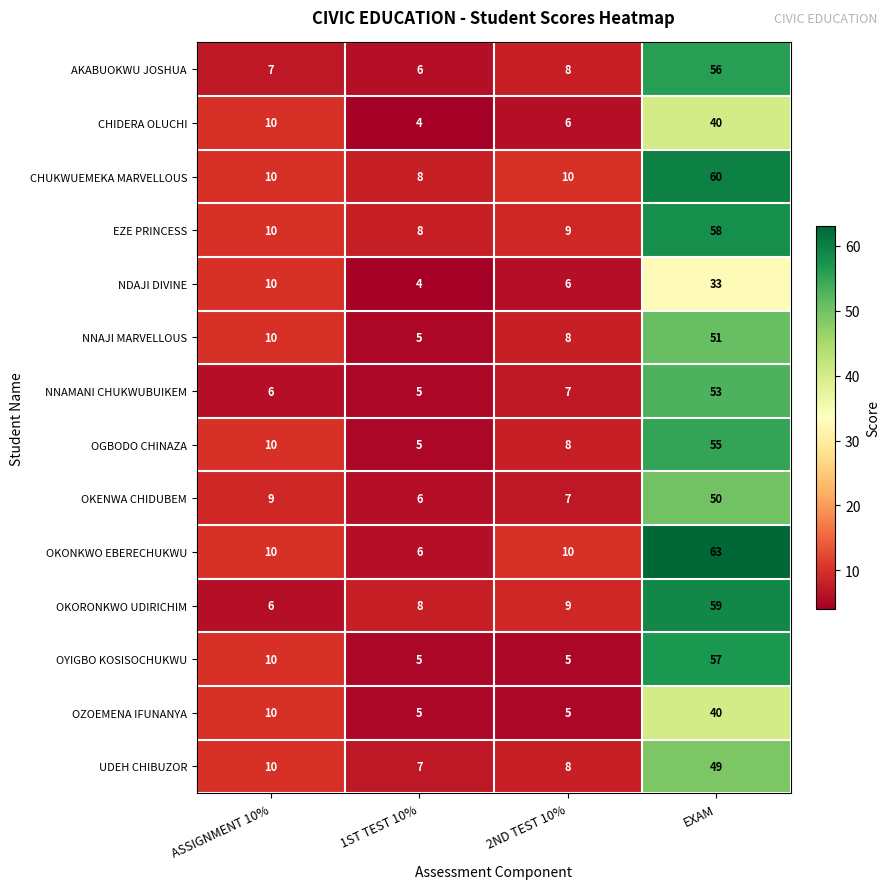

What is the difference between the maximum and minimum values in the OYIGBO KOSISOCHUKWU series?

52